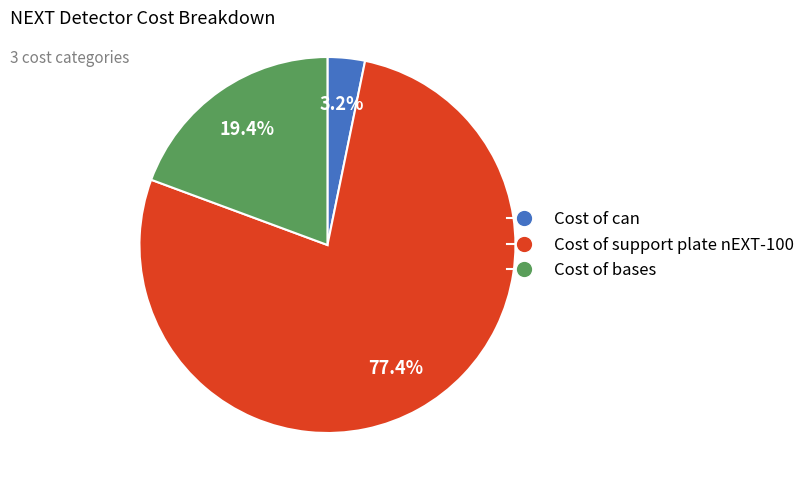

To the nearest percent, what is the difference between the Cost of support plate nEXT-100 and Cost of bases slice percentages?

58%